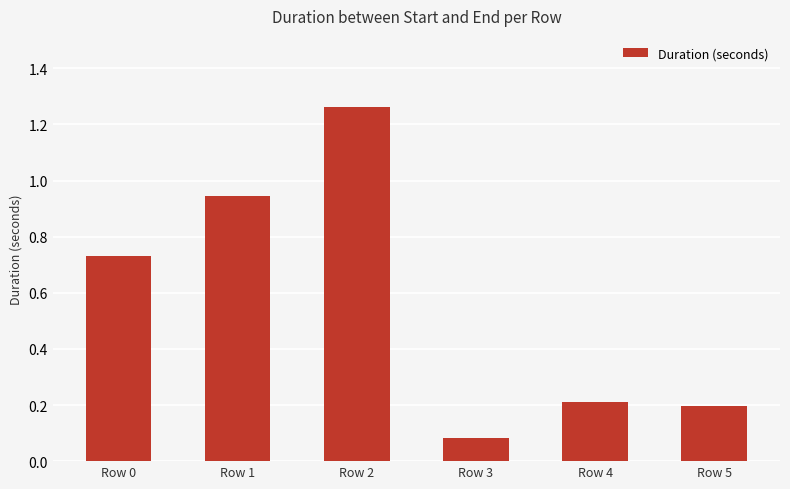

Which label corresponds to the smallest value in the chart?

Row 3